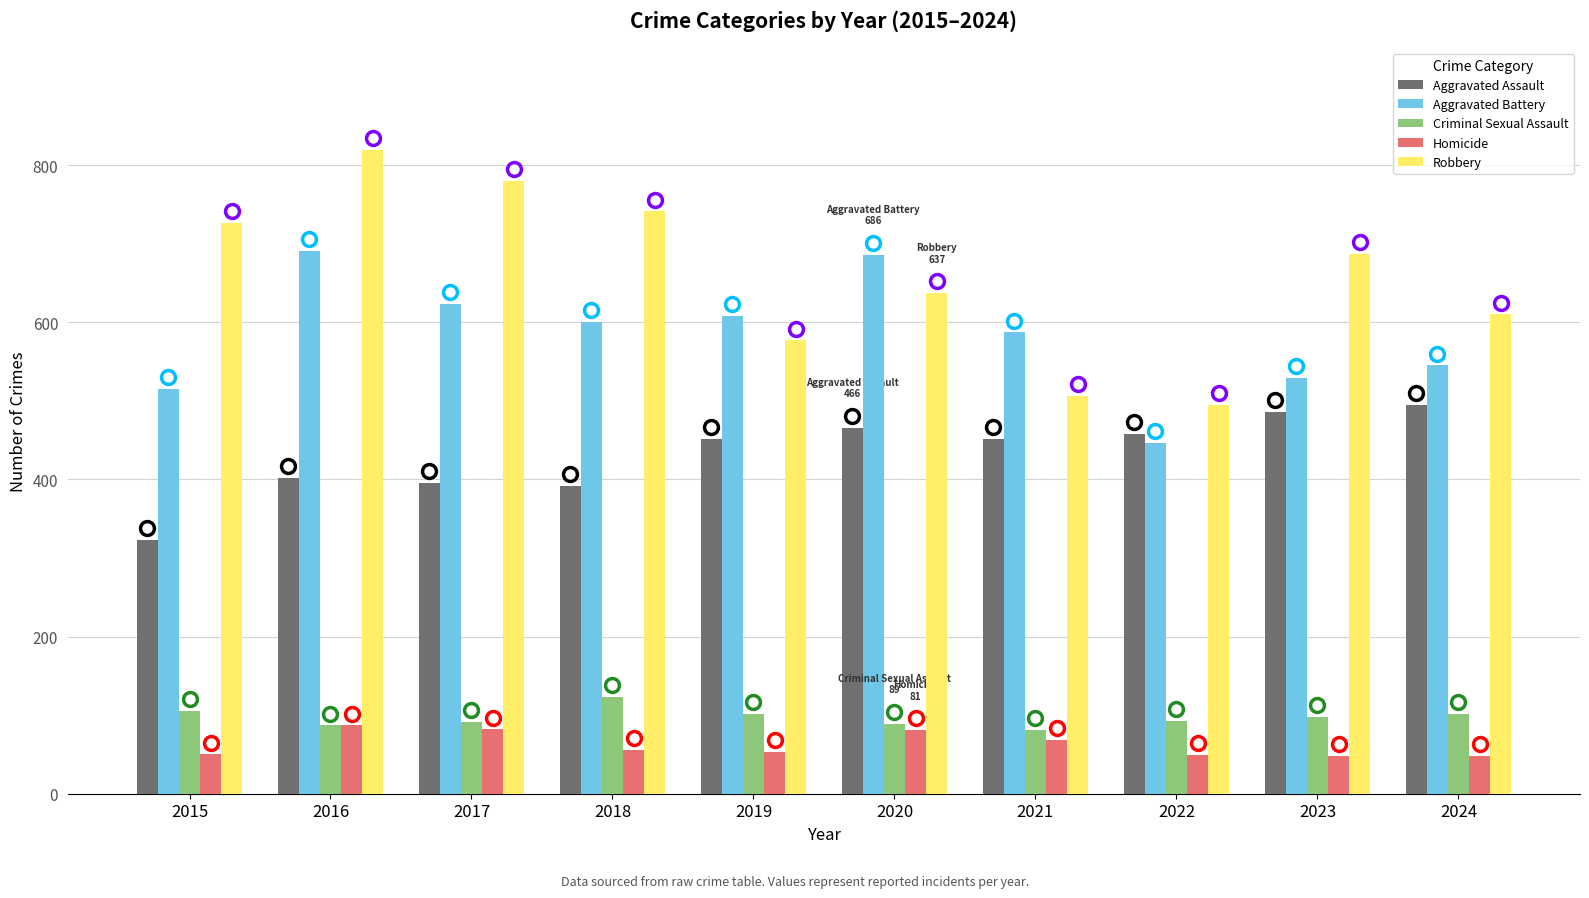

Which label corresponds to the largest value in the chart?

2016